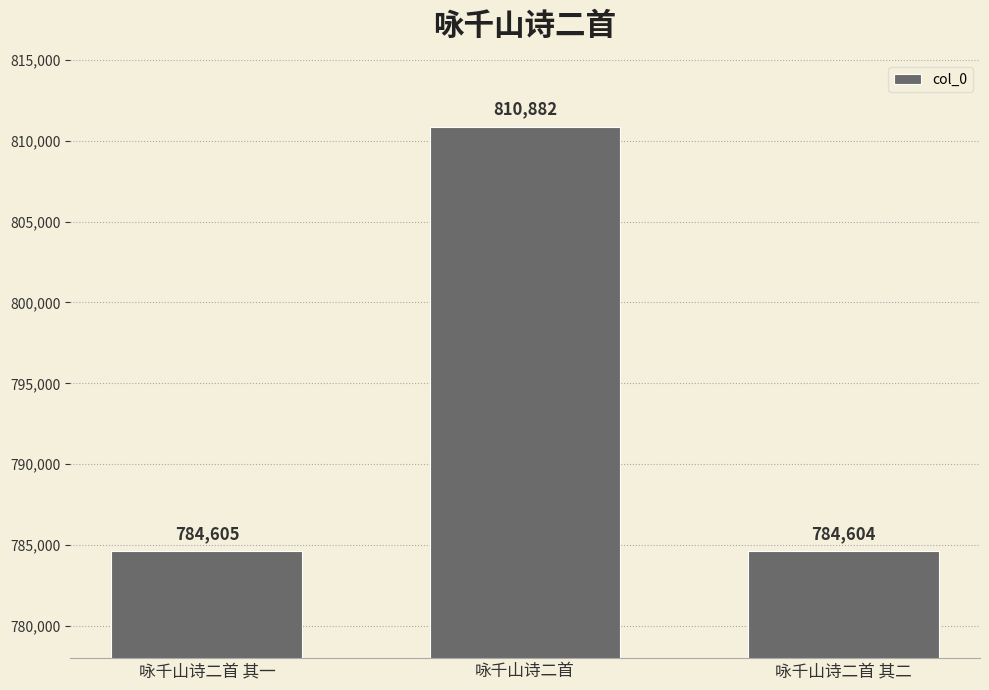

What is the difference between the values at 咏千山诗二首 其一 and 咏千山诗二首?

26277